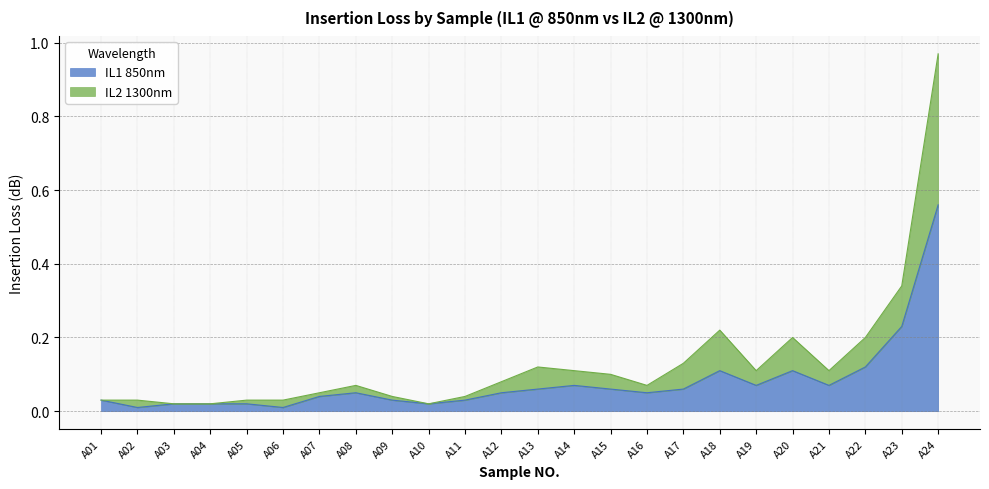

Reading left to right, transcribe all the data shown in this chart.

IL1 850nm: A01=0.0	A02=0.0	A03=0.0	A04=0.0	A05=0.0	A06=0.0	A07=0.0	A08=0.1	A09=0.0	A10=0.0	A11=0.0	A12=0.1	A13=0.1	A14=0.1	A15=0.1	A16=0.1	A17=0.1	A18=0.1	A19=0.1	A20=0.1	A21=0.1	A22=0.1	A23=0.2	A24=0.6
IL2 1300nm: A01=0.0	A02=0.0	A03=0.0	A04=0.0	A05=0.0	A06=0.0	A07=0.1	A08=0.1	A09=0.0	A10=0.0	A11=0.0	A12=0.1	A13=0.1	A14=0.1	A15=0.1	A16=0.1	A17=0.1	A18=0.2	A19=0.1	A20=0.2	A21=0.1	A22=0.2	A23=0.3	A24=1.0